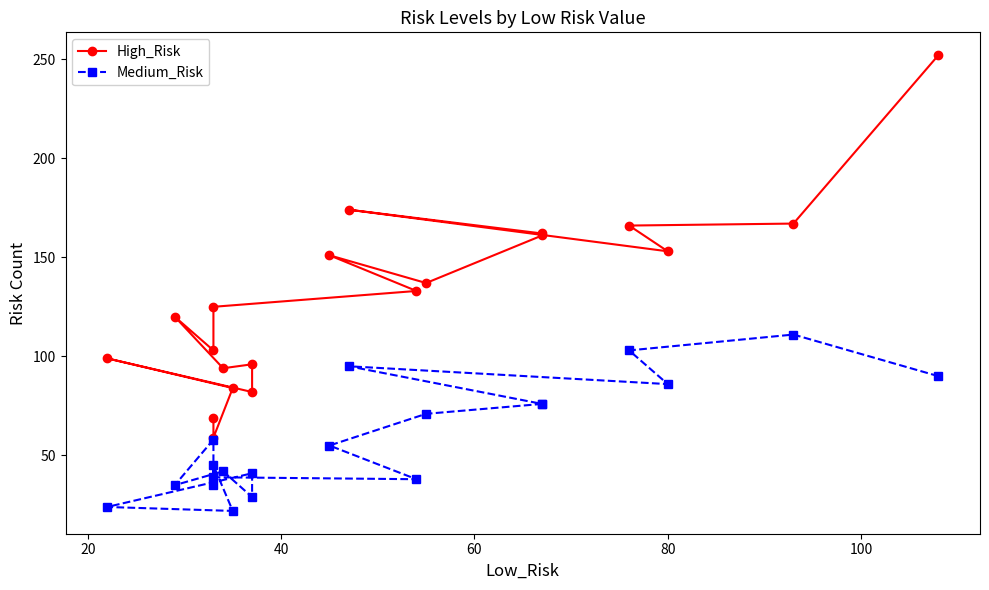

What is the minimum value shown in the chart?

22